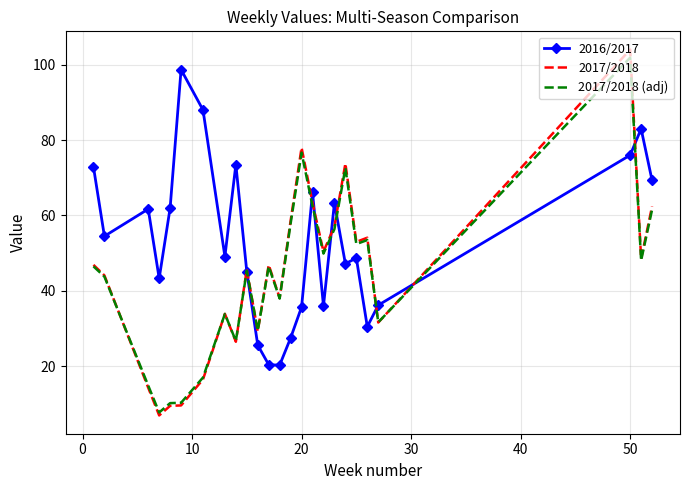

Which series has the largest total across all categories?

2016/2017